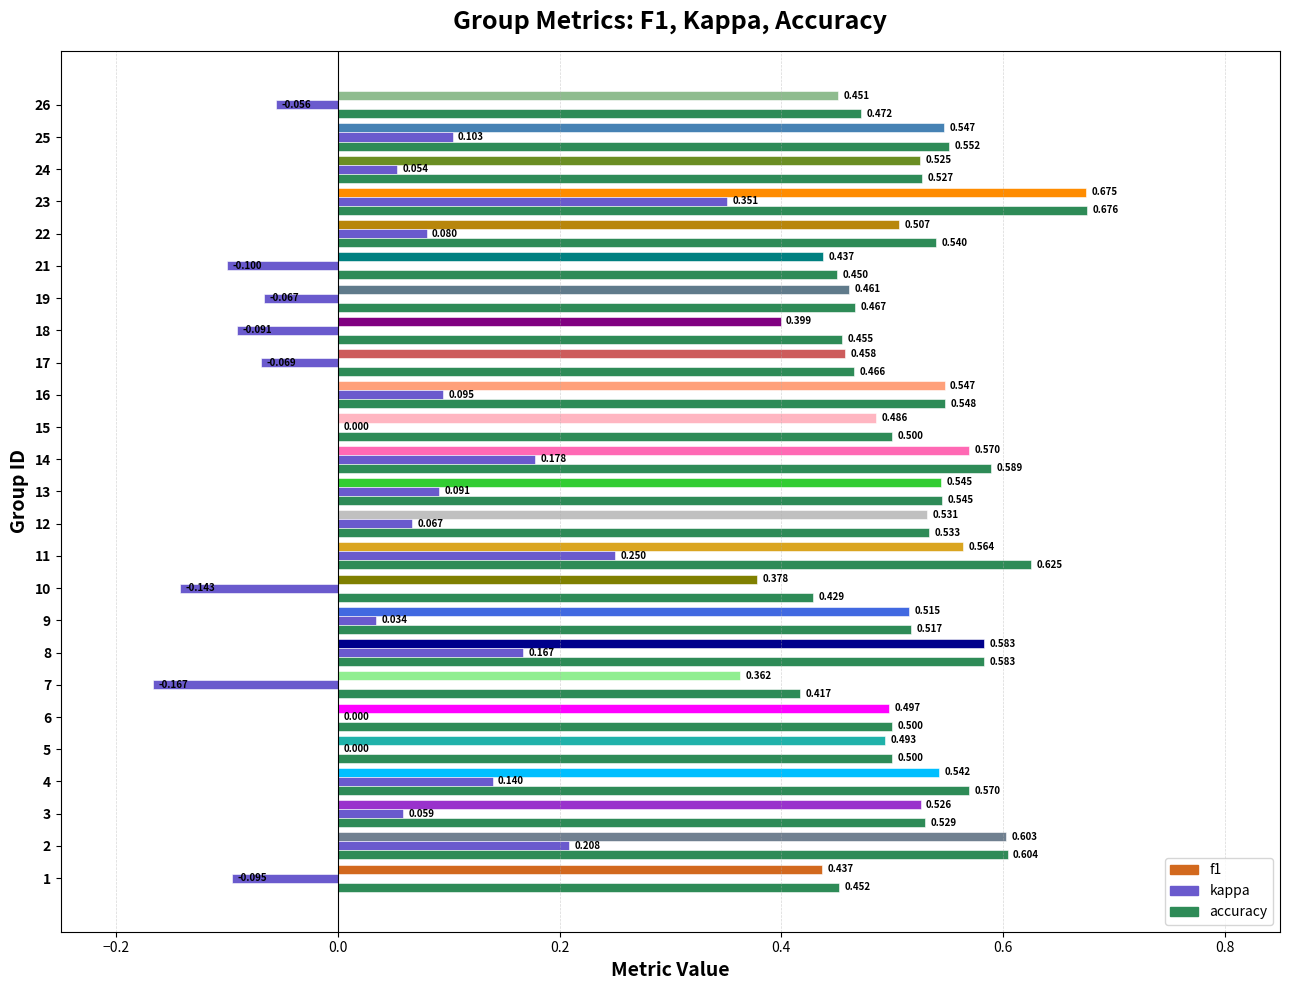

Is it true that kappa equals 0.1 at 13?

True